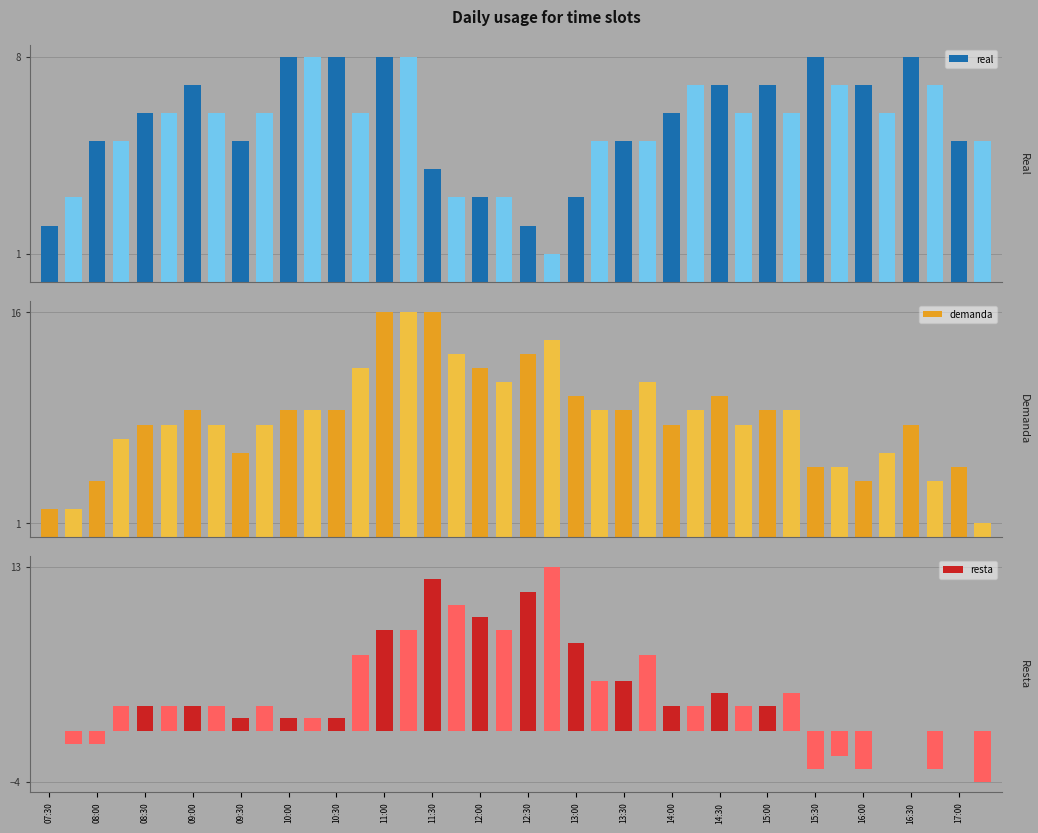

Rank the series by their average value, from lowest to highest.

resta, real, demanda